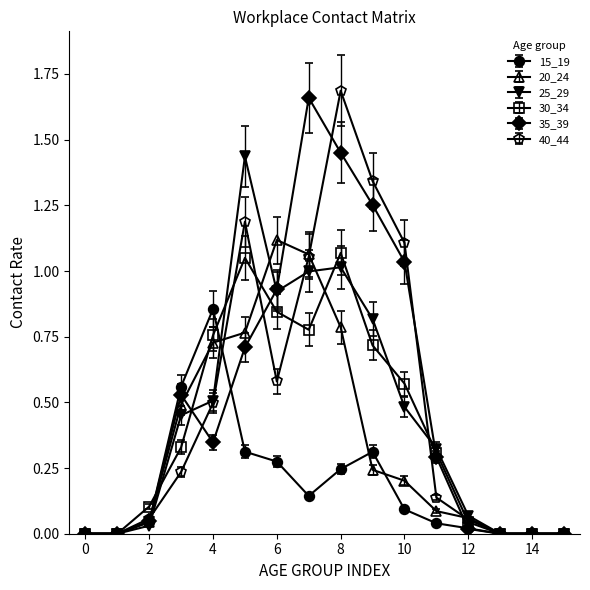

True or false: 25_29 has more than 1 interior local peaks.

True